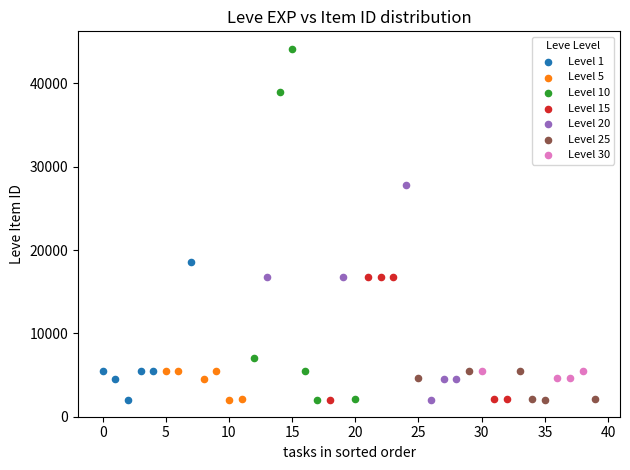

Which series has the widest spread of Y values?

Level 10